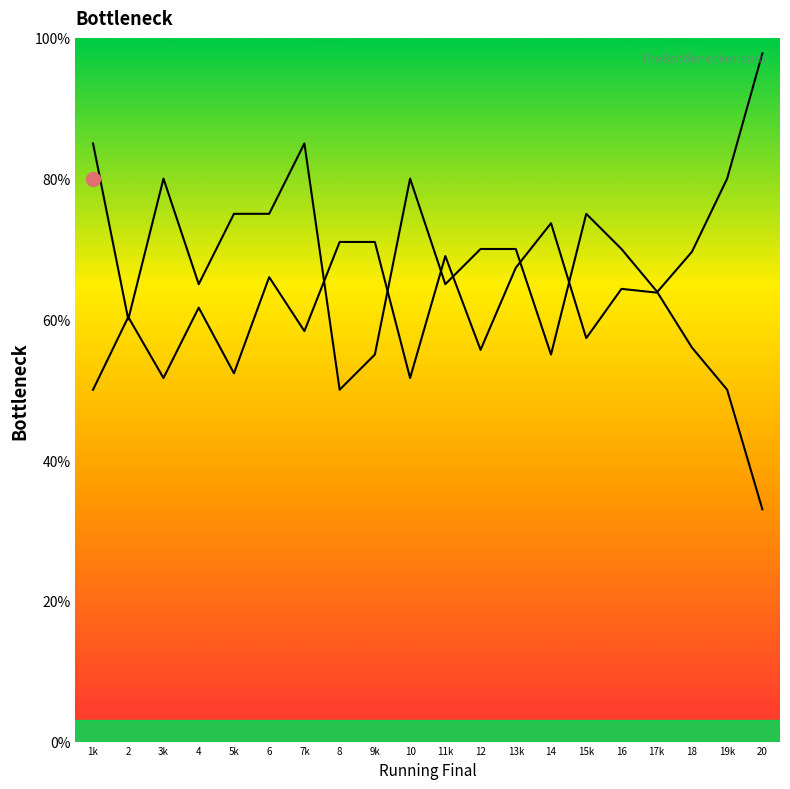

Is it true that Qualif Rate equals 0.6 at 18?

True